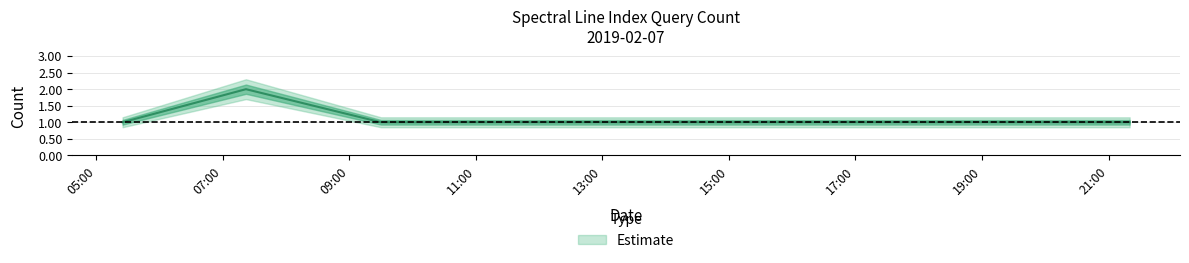

The value at 2019-02-07 07:22:00 is 2. True or false?

True